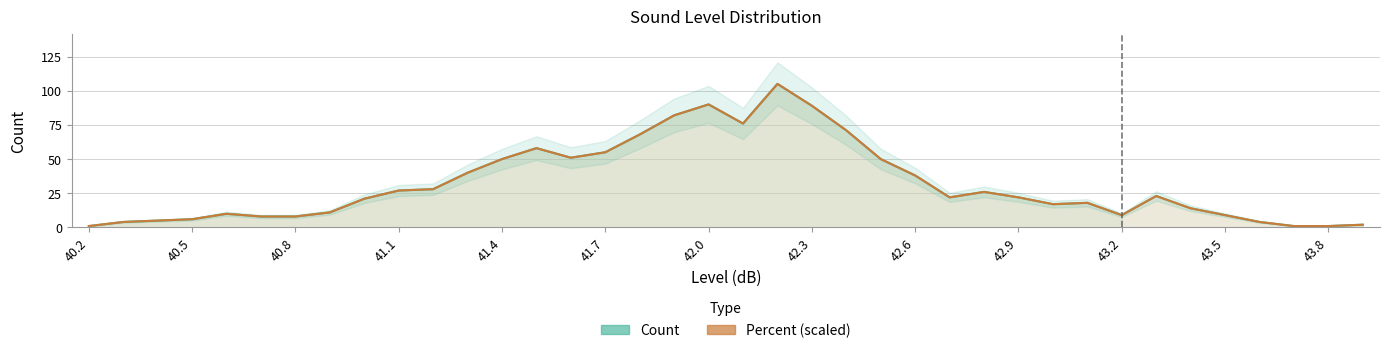

What is the greatest value displayed?

105.0